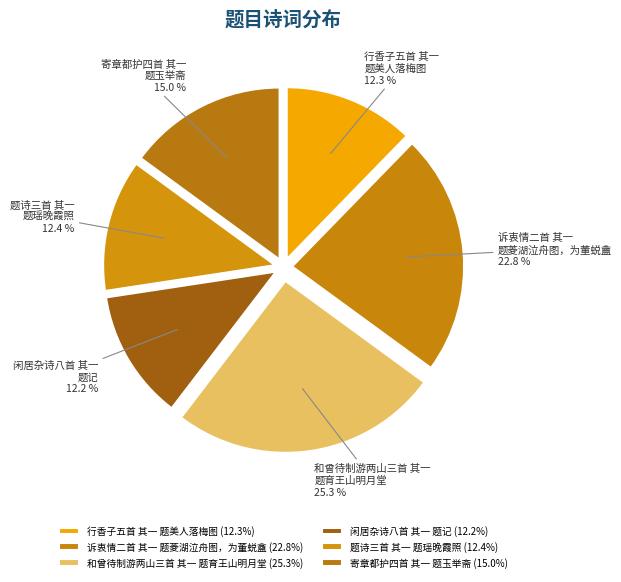

What is the total percentage of 和曾待制游两山三首 其一 题育王山明月堂 and 寄章都护四首 其一 题玉举斋?

40.3%